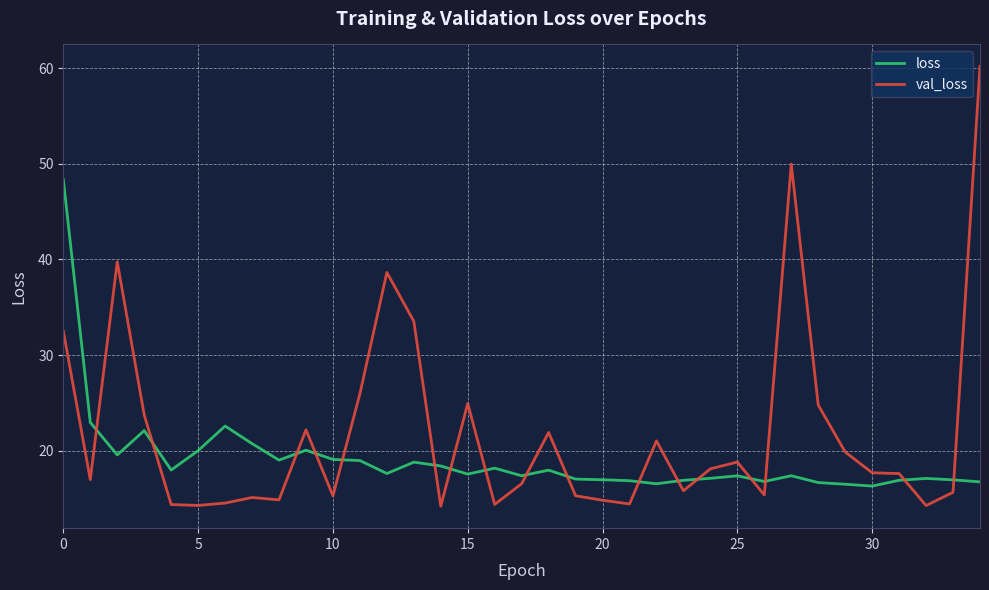

What is the difference between the maximum and minimum values in the loss series?

32.0